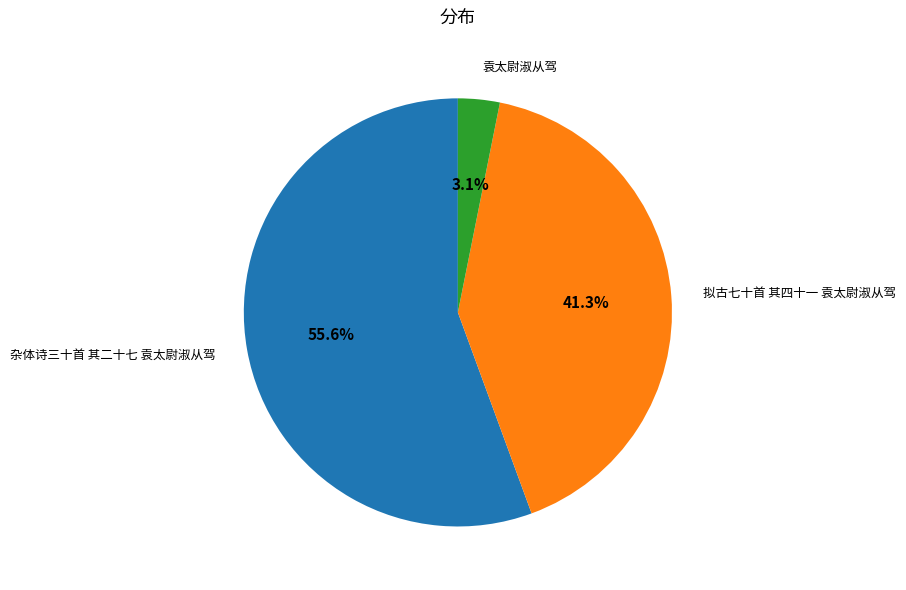

What is the largest slice in the pie chart?

杂体诗三十首 其二十七 袁太尉淑从驾